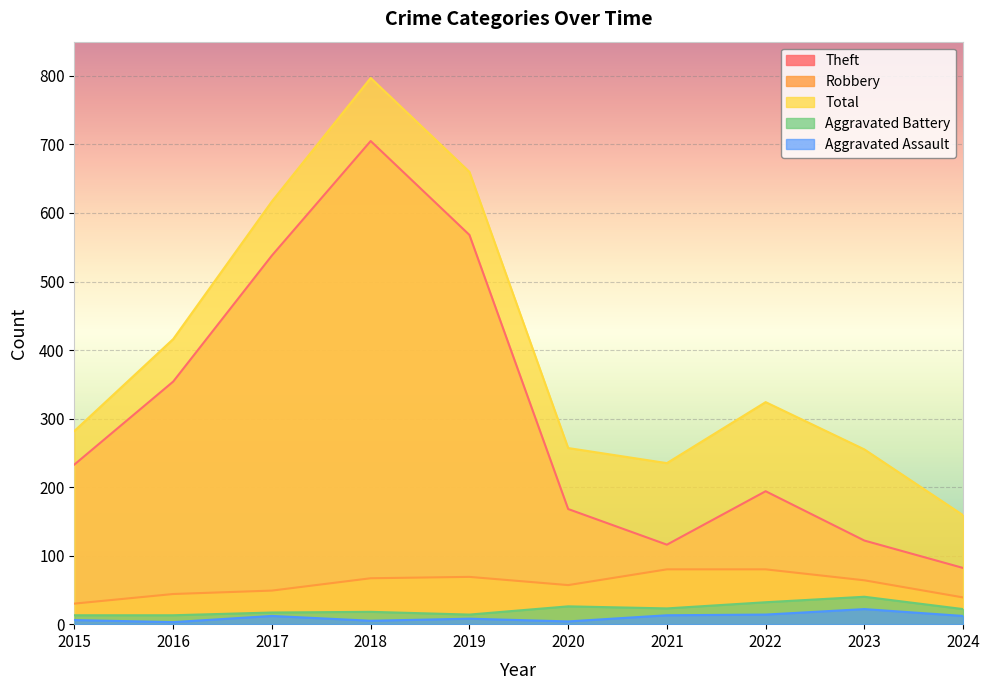

What is the difference between the maximum and minimum values in the Aggravated Assault series?

19